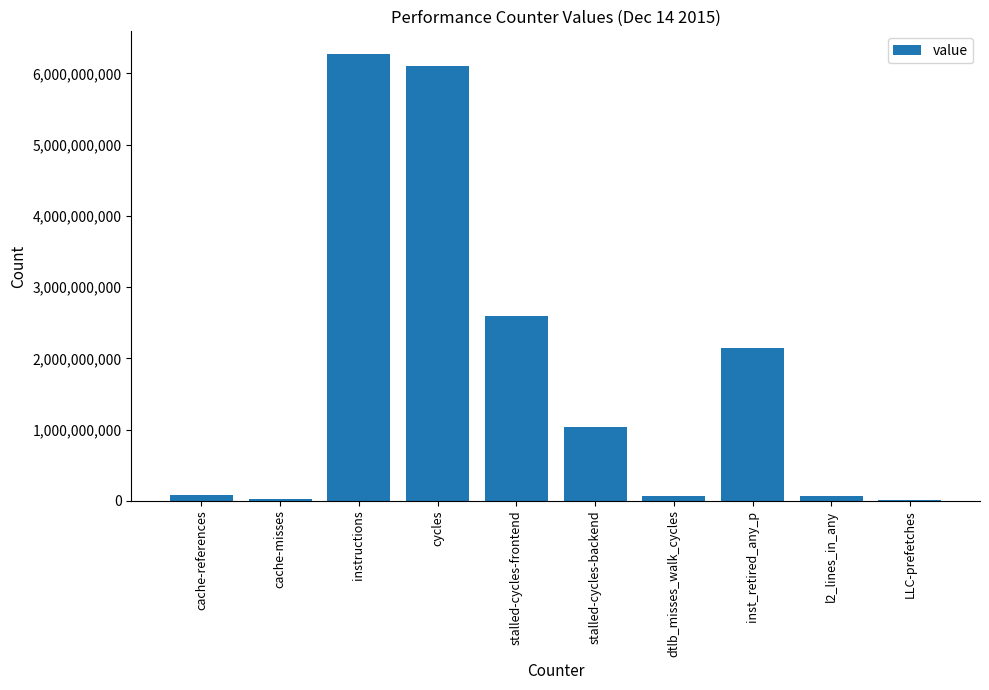

What is the sum of all values?

18407432209